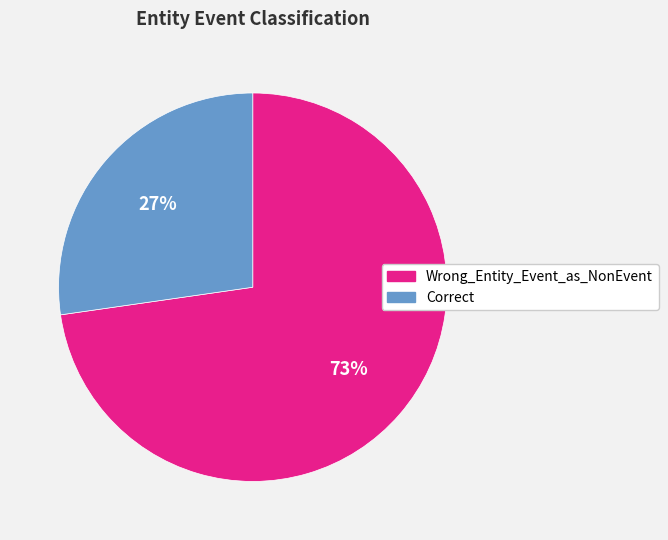

What is the largest slice in the pie chart?

Wrong_Entity_Event_as_NonEvent